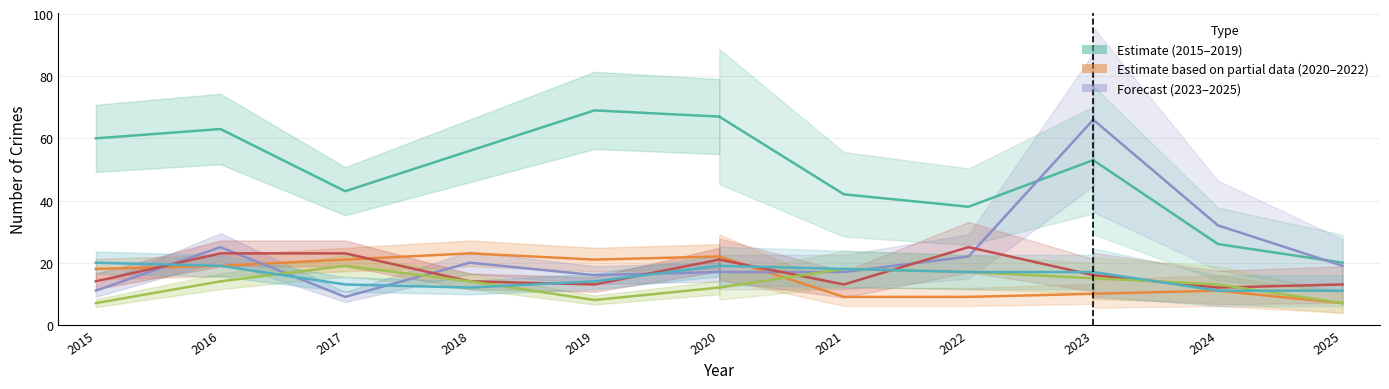

What is the value of the 4th point from the left?

56